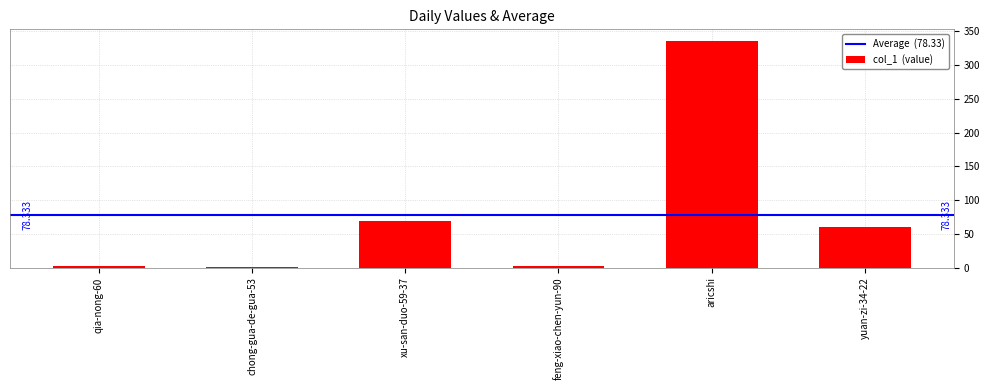

The value at aricshi is 95. True or false?

False